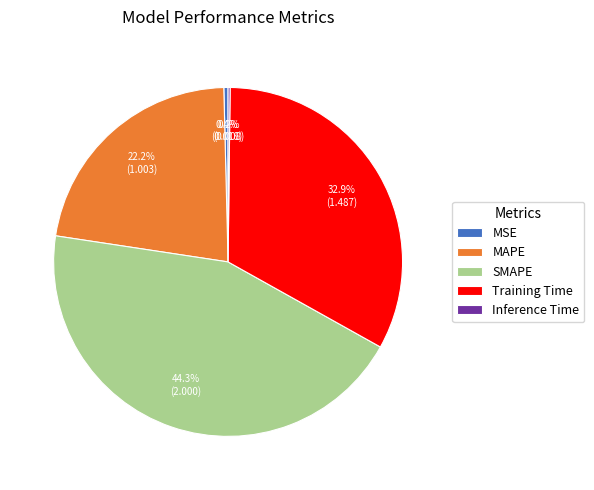

Does SMAPE represent more than half of the total?

No